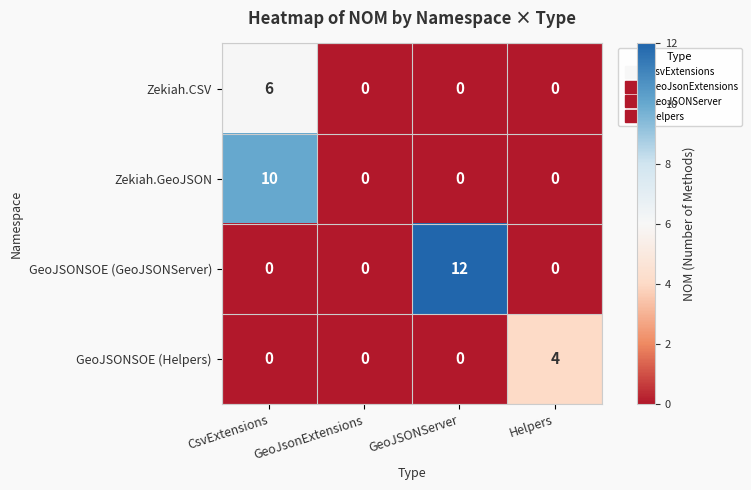

What is the difference between the highest and lowest values at CsvExtensions?

10